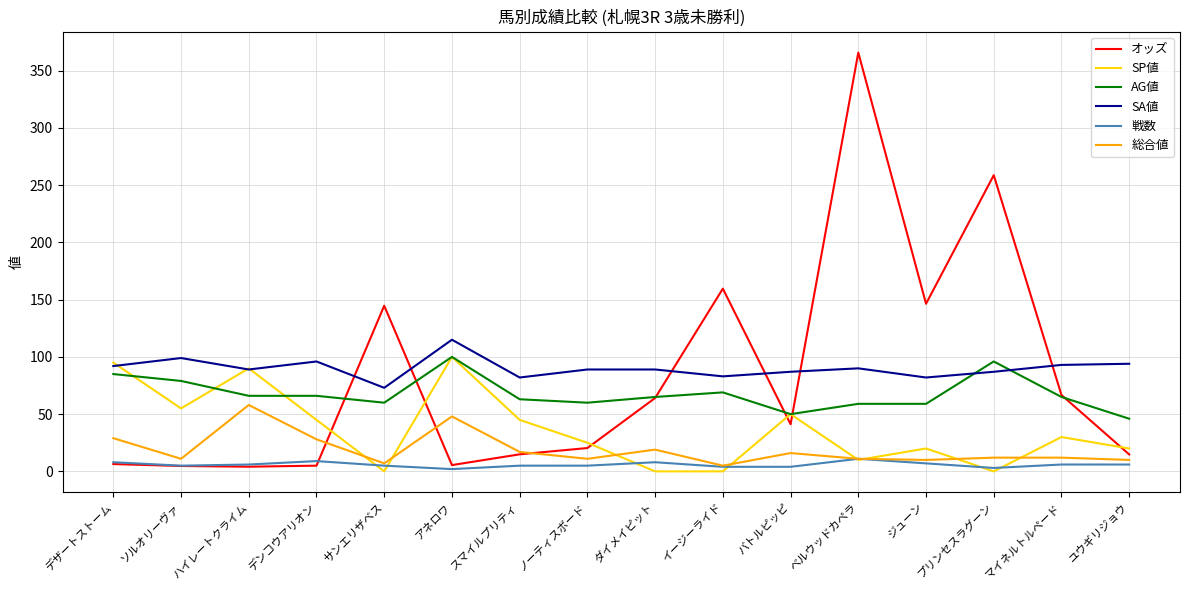

True or false: 戦数 and SA値 intersect in this chart.

False